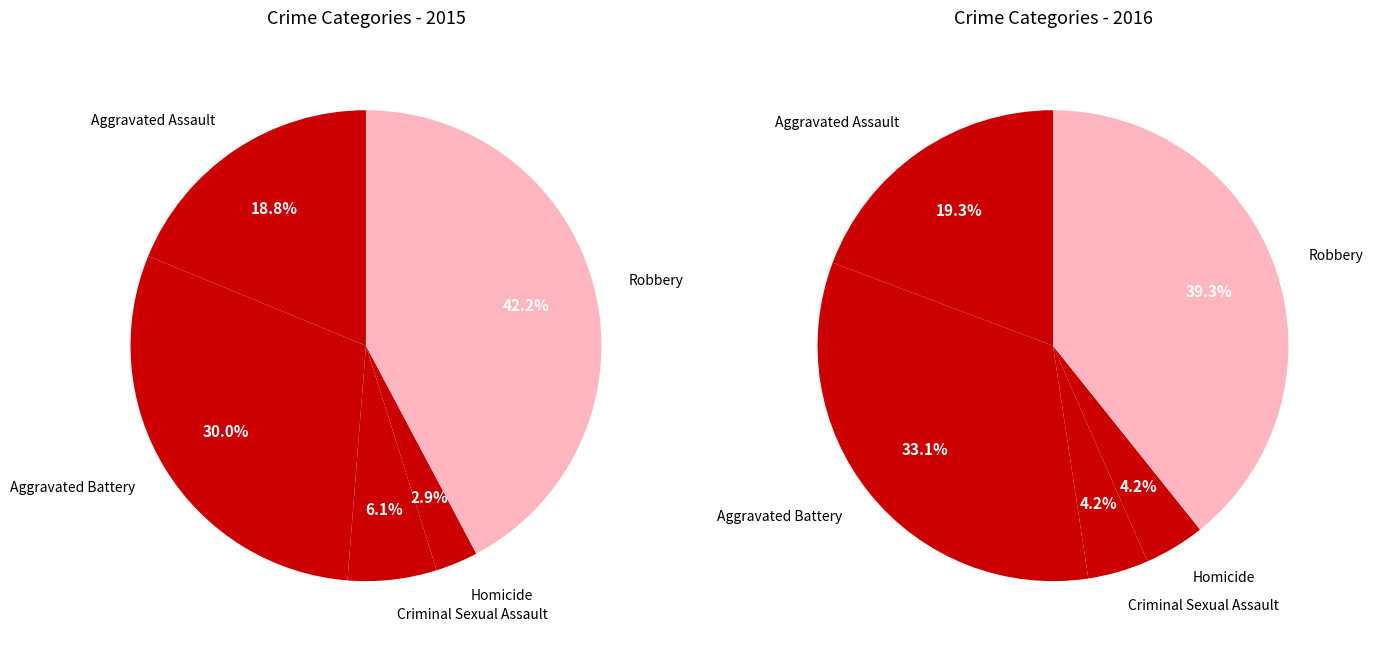

To the nearest percent, what percentage of the pie is Criminal Sexual Assault?

4%